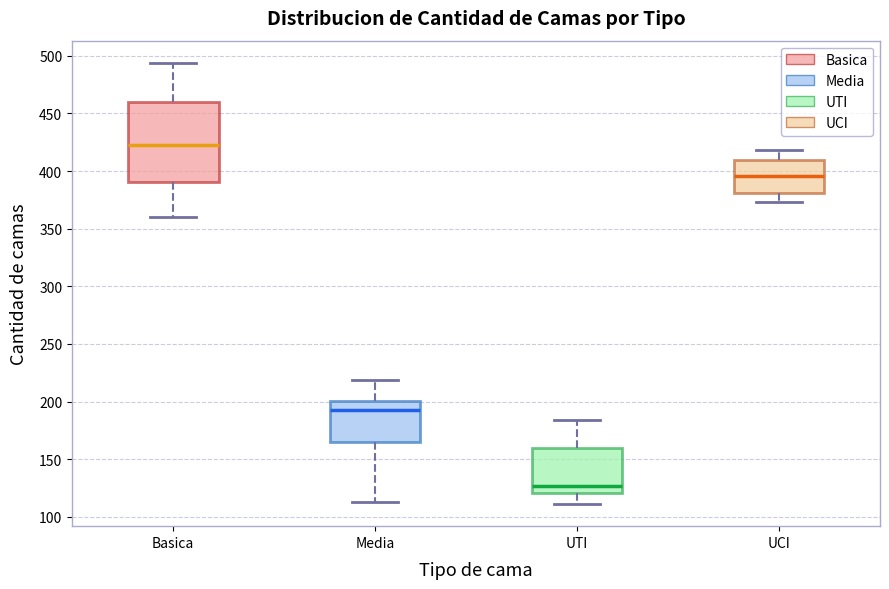

Reading left to right, transcribe this box plot: for each box, give where its median line is, the range the box spans, and where its two whiskers end, as read against the y-axis. The values are not printed on the chart, so give them approximately, as read against the axis.

Basica: median 425, box 390 to 460, whiskers 360 to 495
Media: median 195, box 165 to 200, whiskers 115 to 220
UTI: median 125, box 120 to 160, whiskers 110 to 185
UCI: median 395, box 380 to 410, whiskers 375 to 420